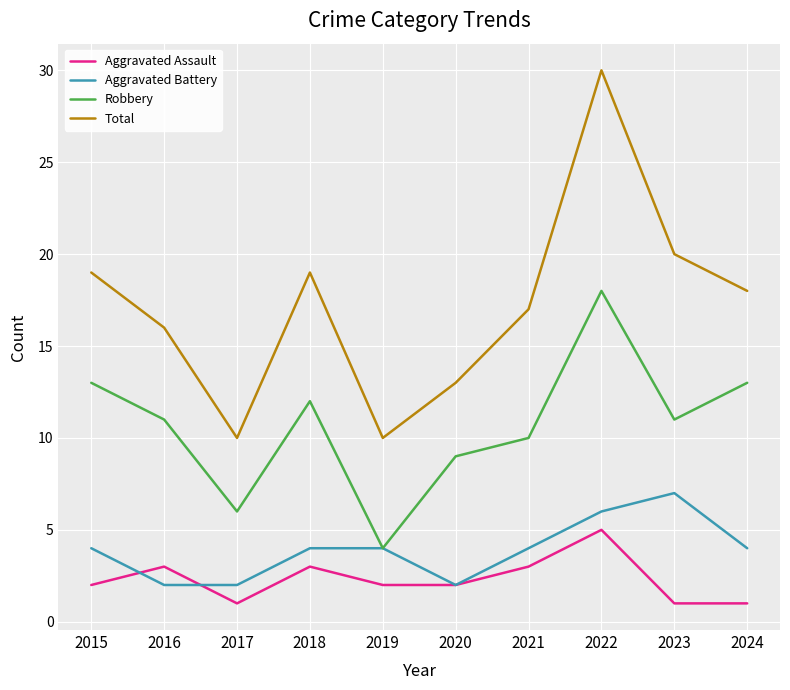

Where does the Total series first go above 18?

2015